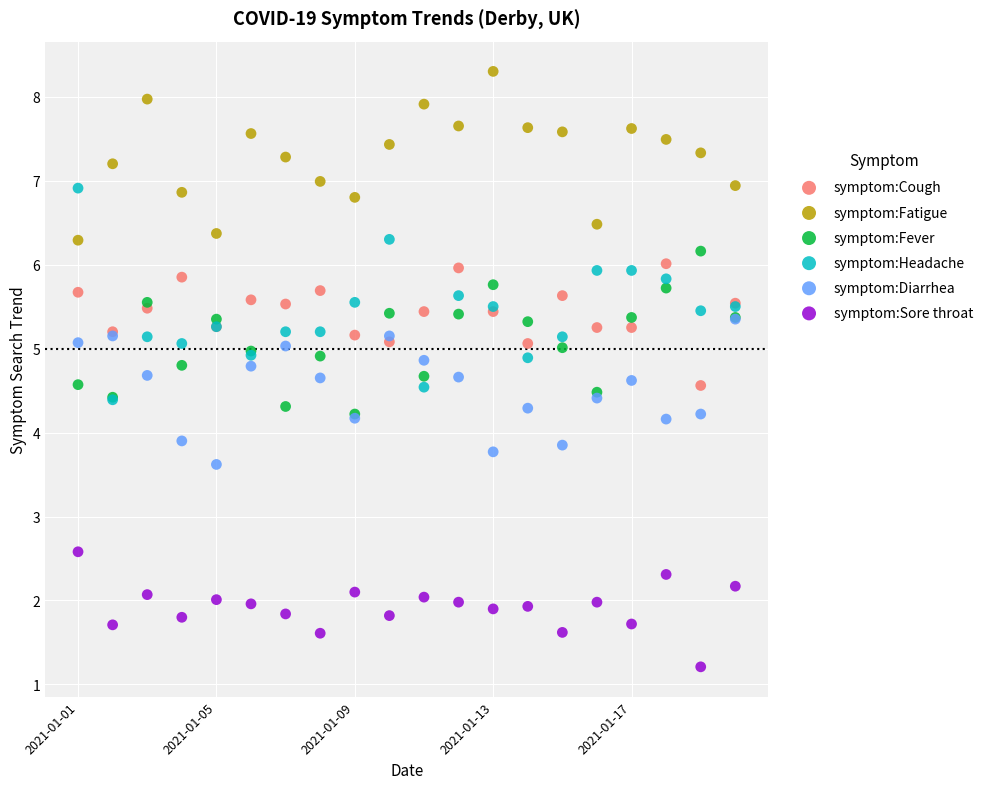

In the symptom:Sore throat series, what Y value is closest to 1?

1.2